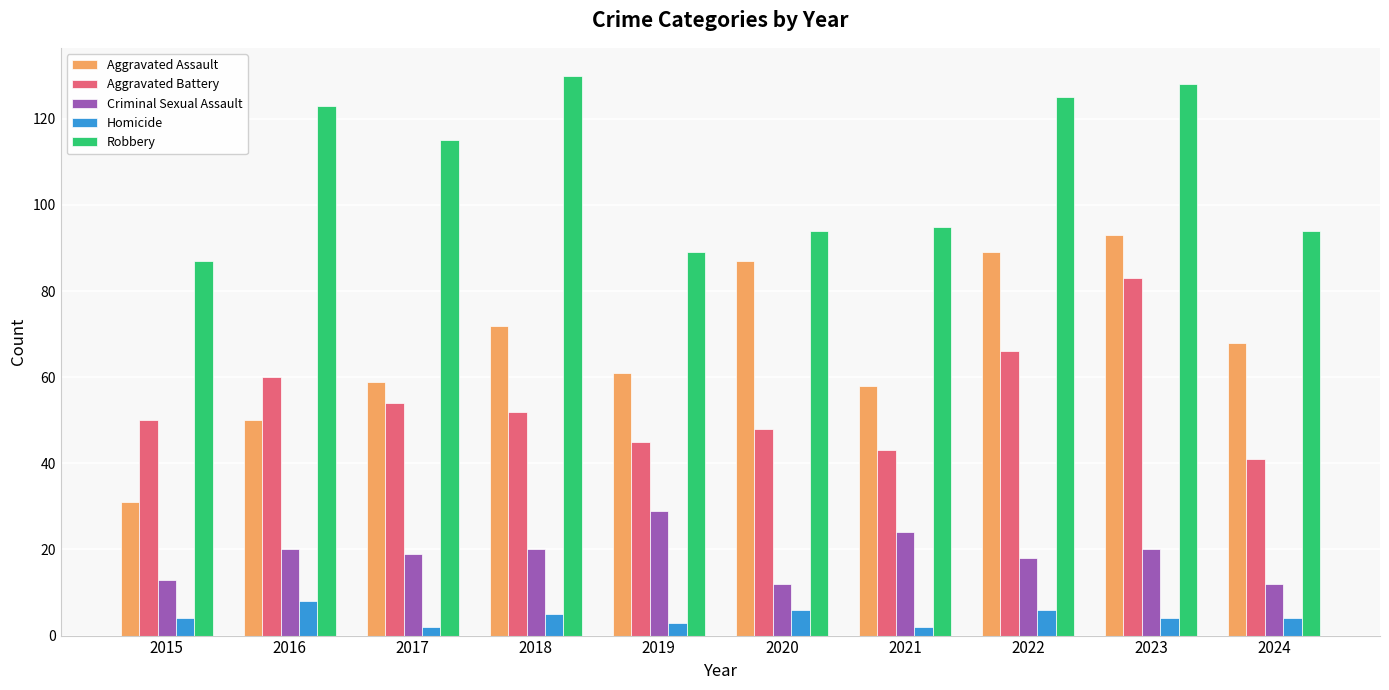

What is the smallest value displayed?

2